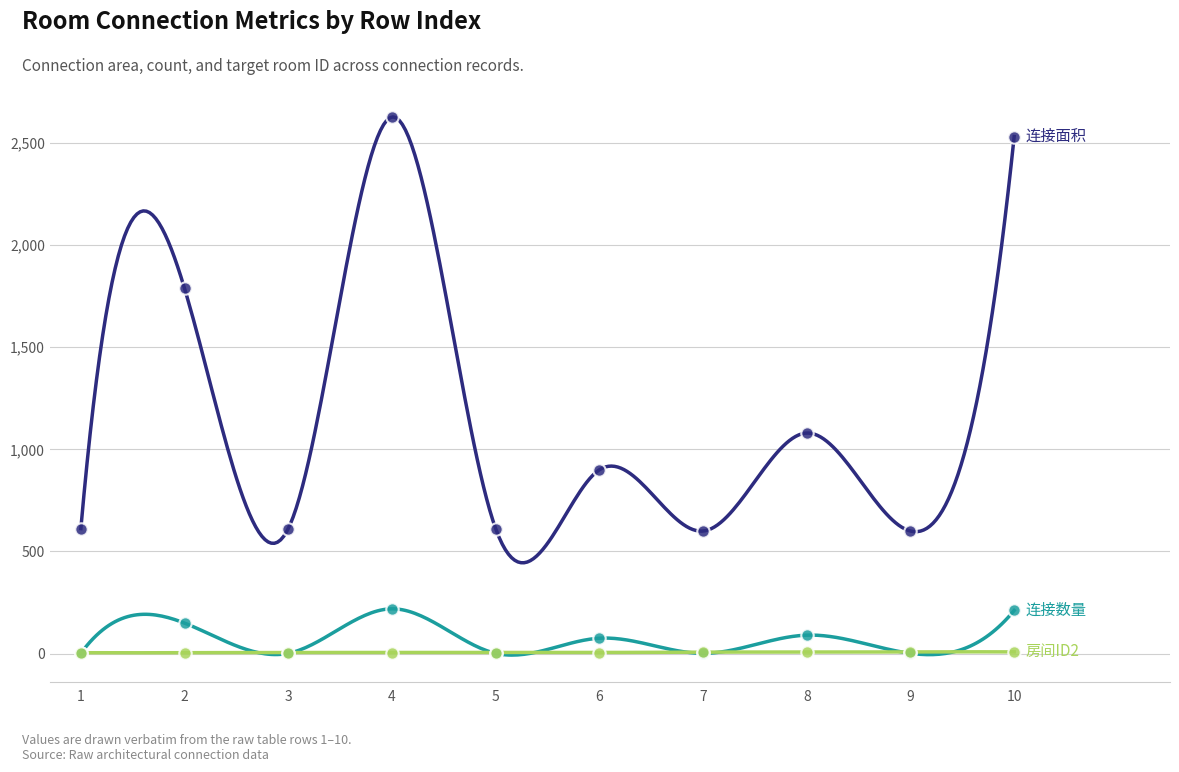

Which series has the largest total across all categories?

连接面积